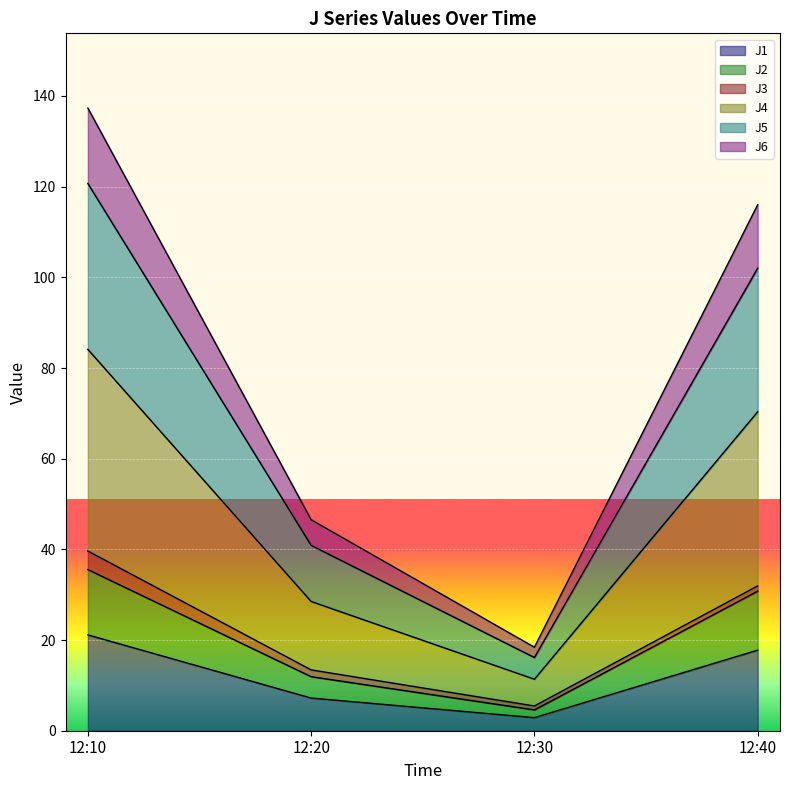

At which category is the sum across all series the highest?

12:10